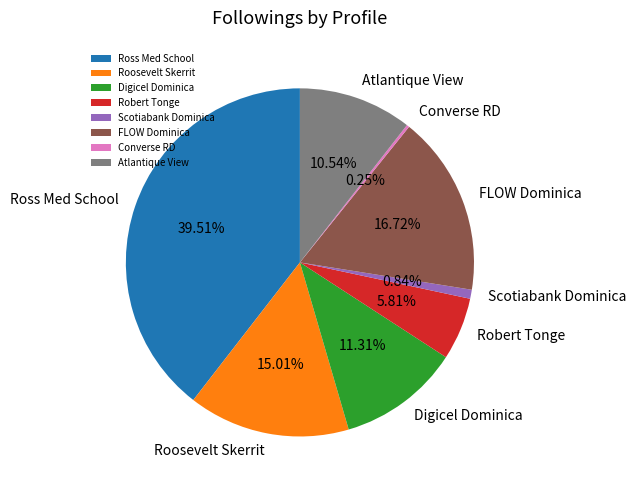

True or false: FLOW Dominica accounts for 7% of the total.

False